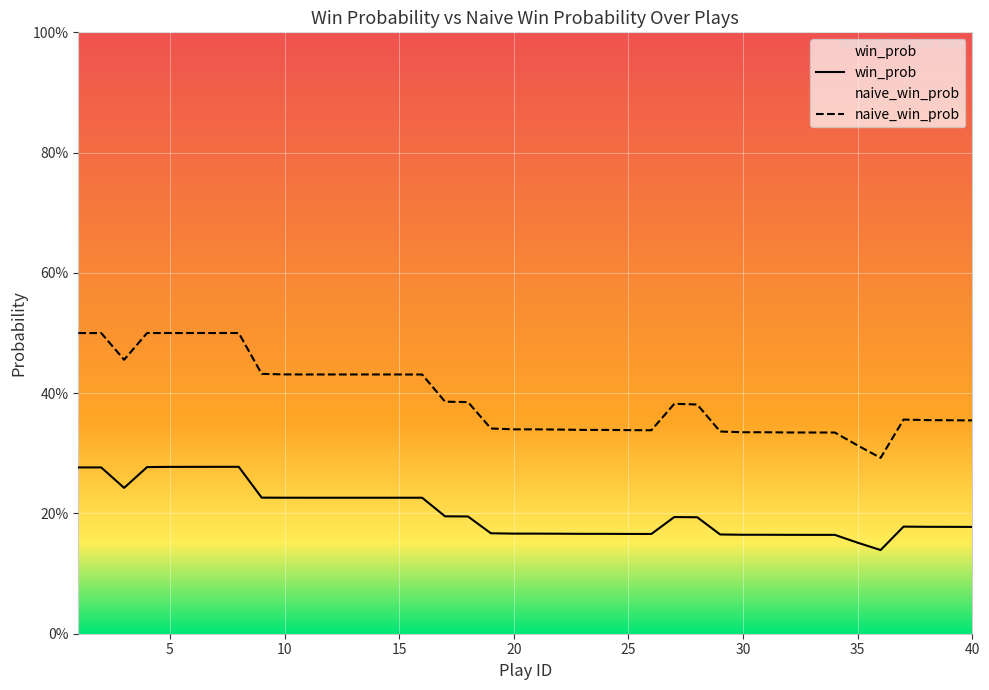

The naive_win_prob series shows 0.3 at 23. True or false?

True